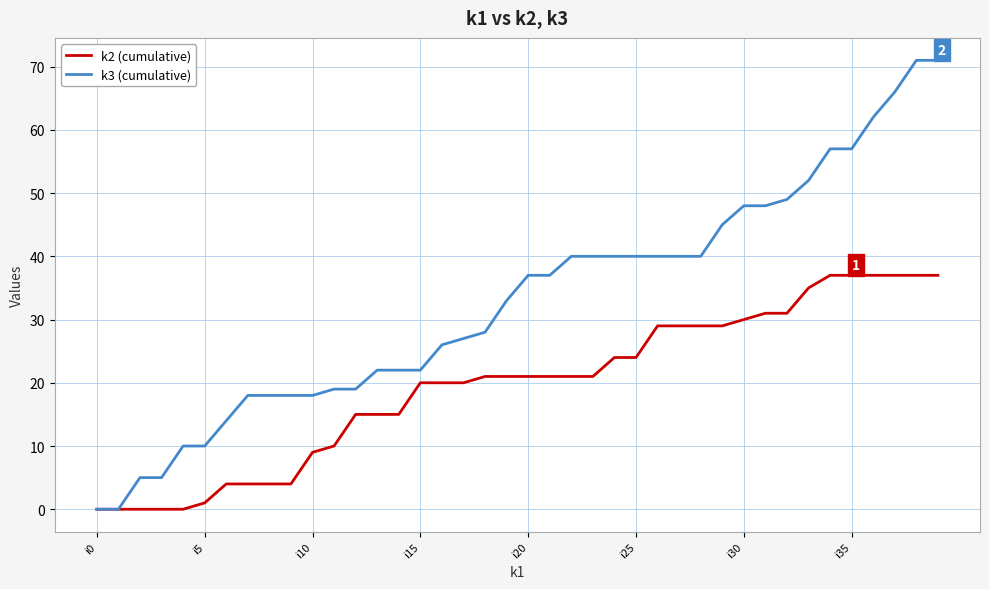

What is the highest value of the k2 (cumulative) series?

37